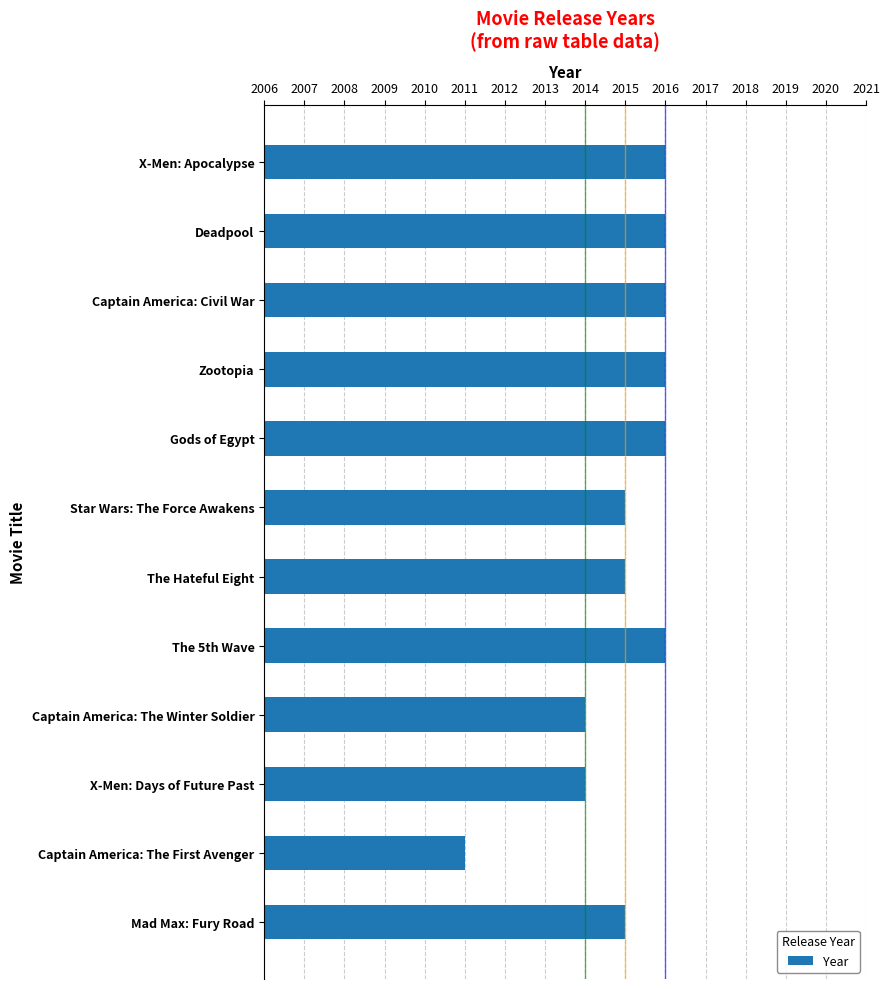

Which has a higher value, Deadpool or Captain America: The First Avenger?

Deadpool